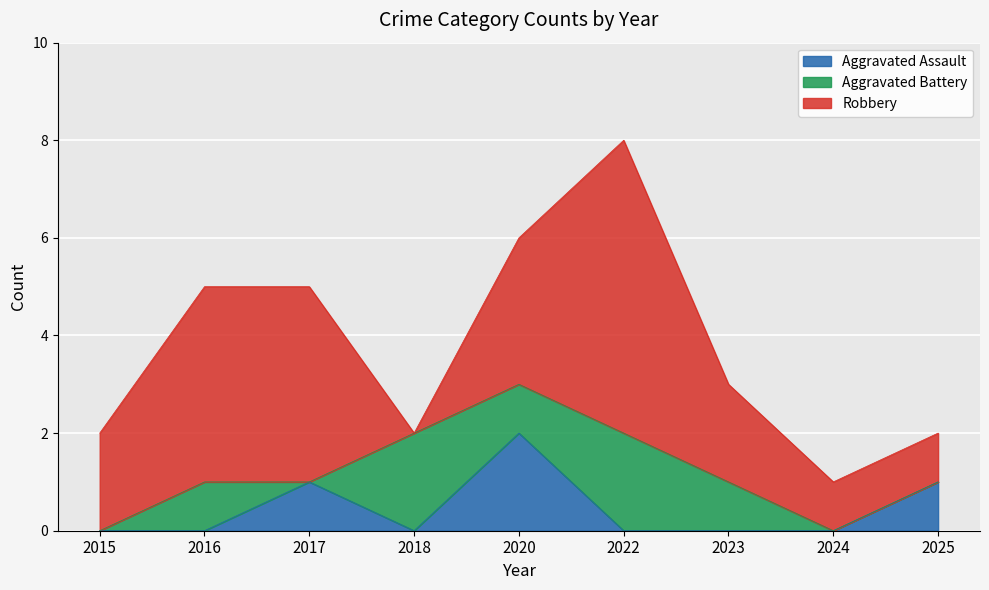

What is the total value across all series at 2025?

2